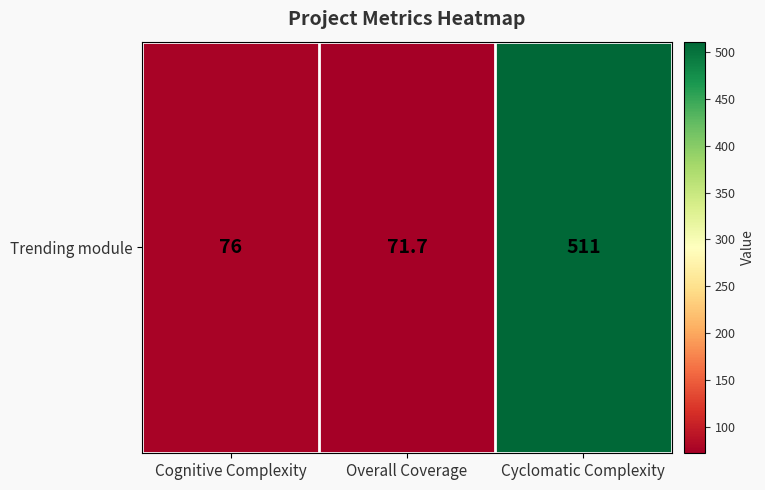

Reading left to right, what are all the values shown in this chart?

Cognitive Complexity=76.0	Overall Coverage=71.7	Cyclomatic Complexity=511.0